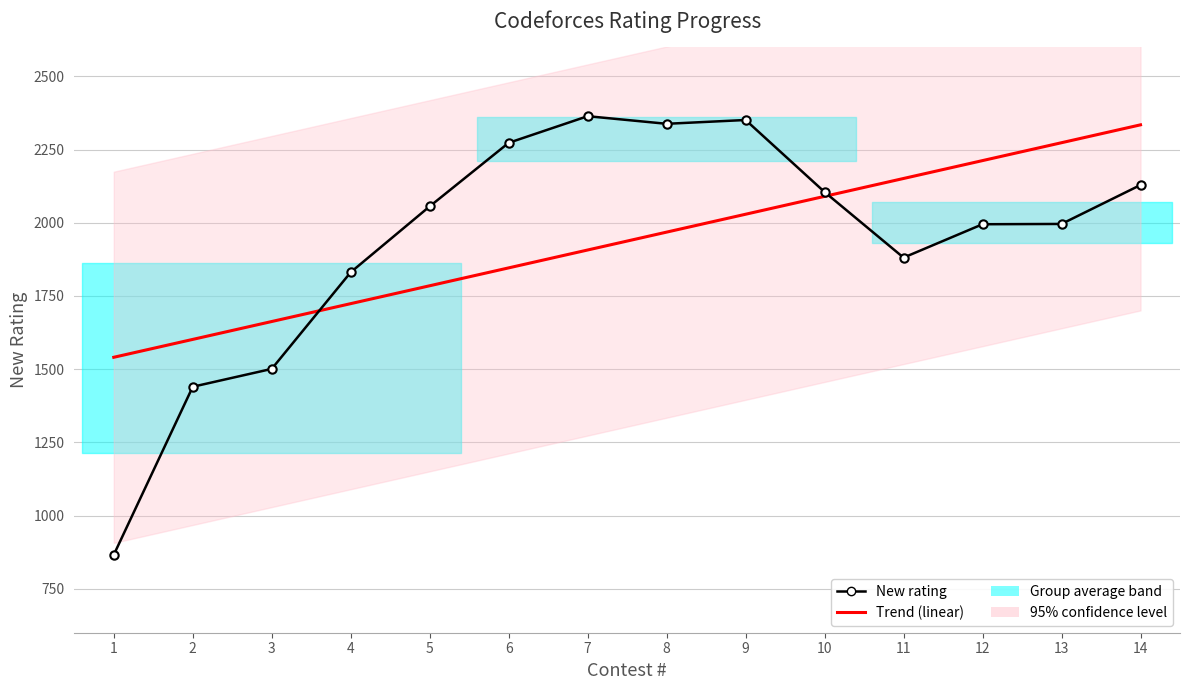

What is the maximum value shown in the chart?

2364